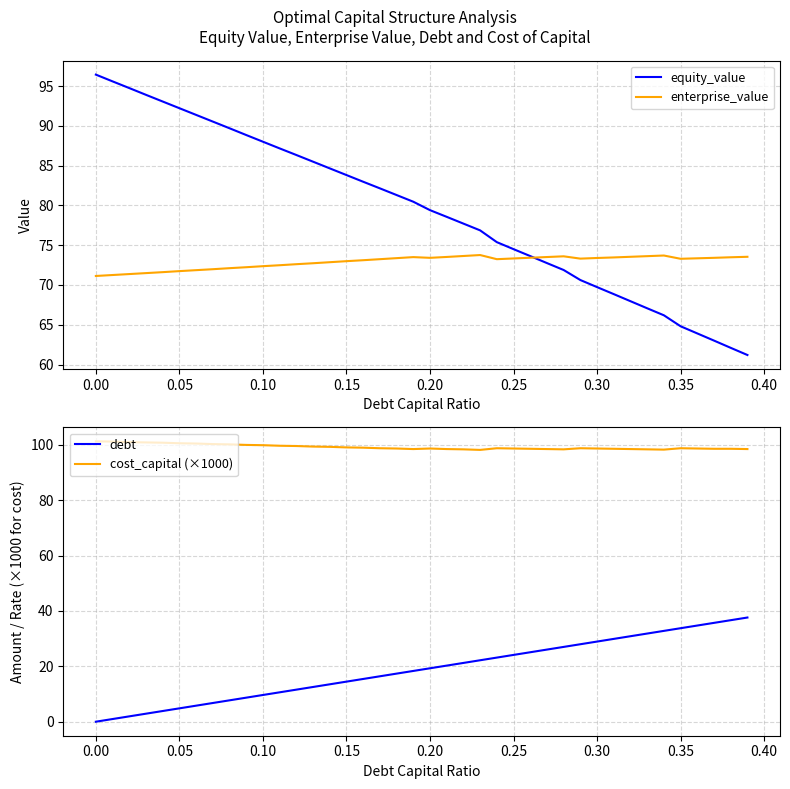

What is the sum of all cost_capital (×1000) values?

3970.1